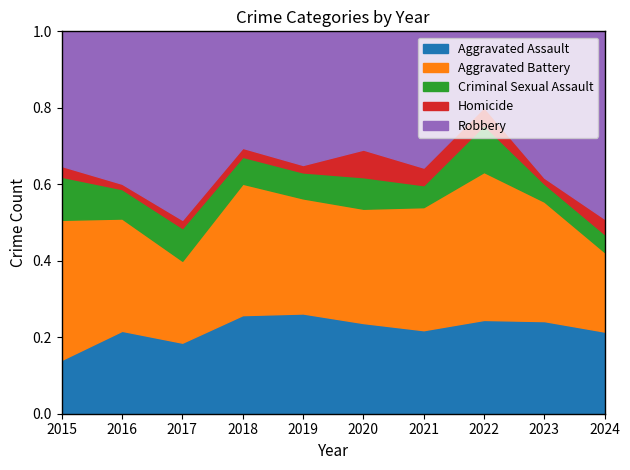

How many series are shown in this chart?

5